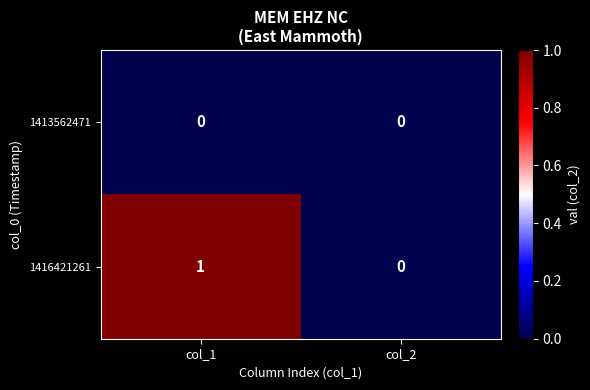

The 1416421261 series shows 0 at col_2. True or false?

True